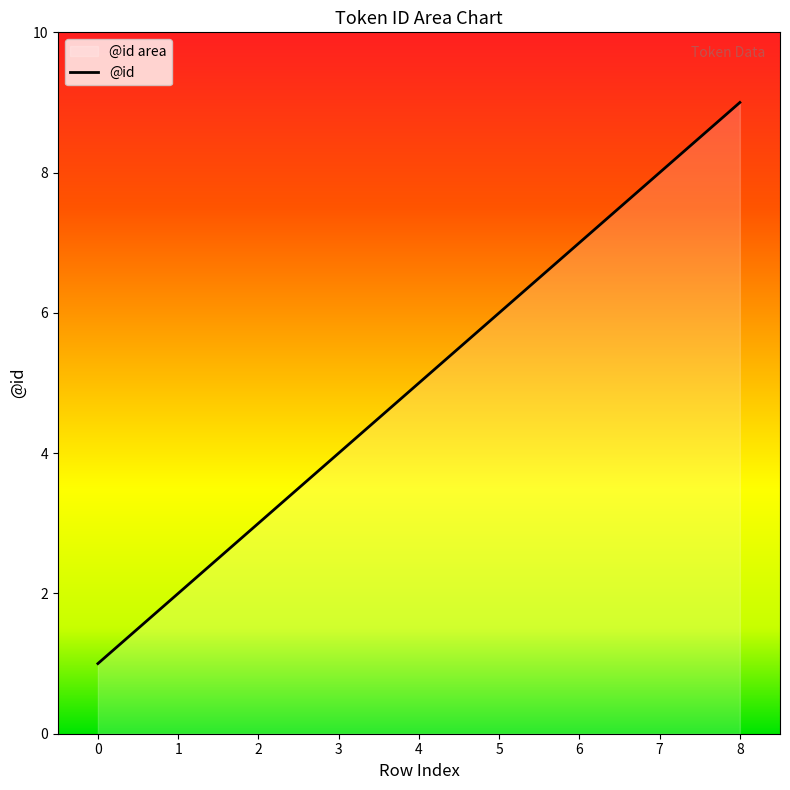

What is the change in value from 3 to 4?

+1